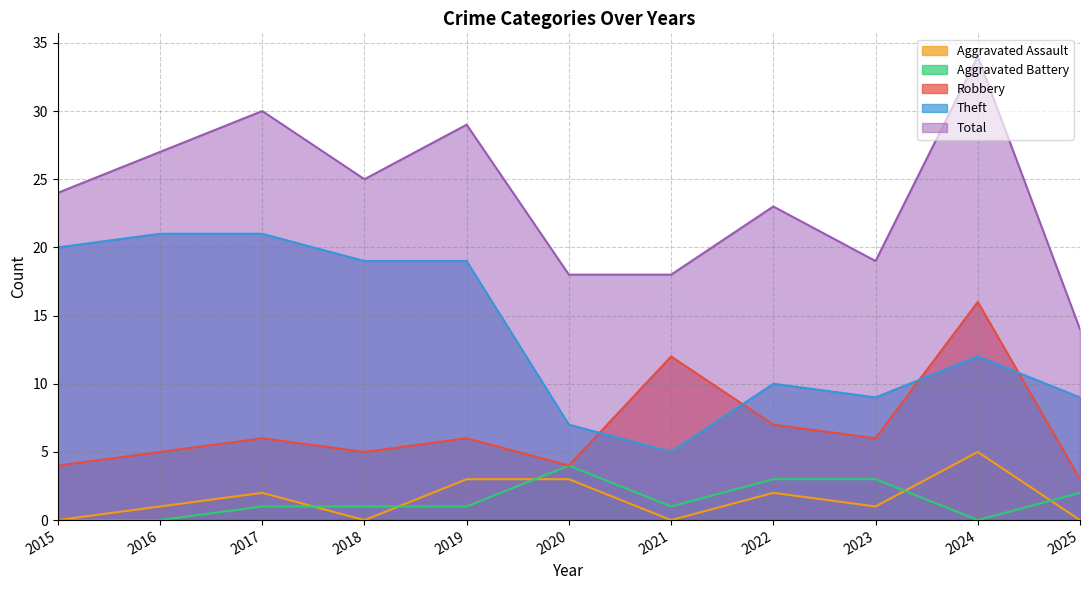

What is the difference between the second highest and minimum values in the Aggravated Assault series?

3